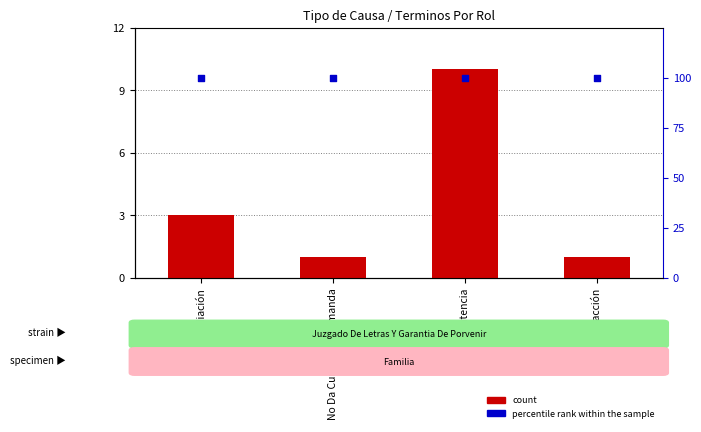

What are all the series names shown in the legend?

count, percentile rank within the sample